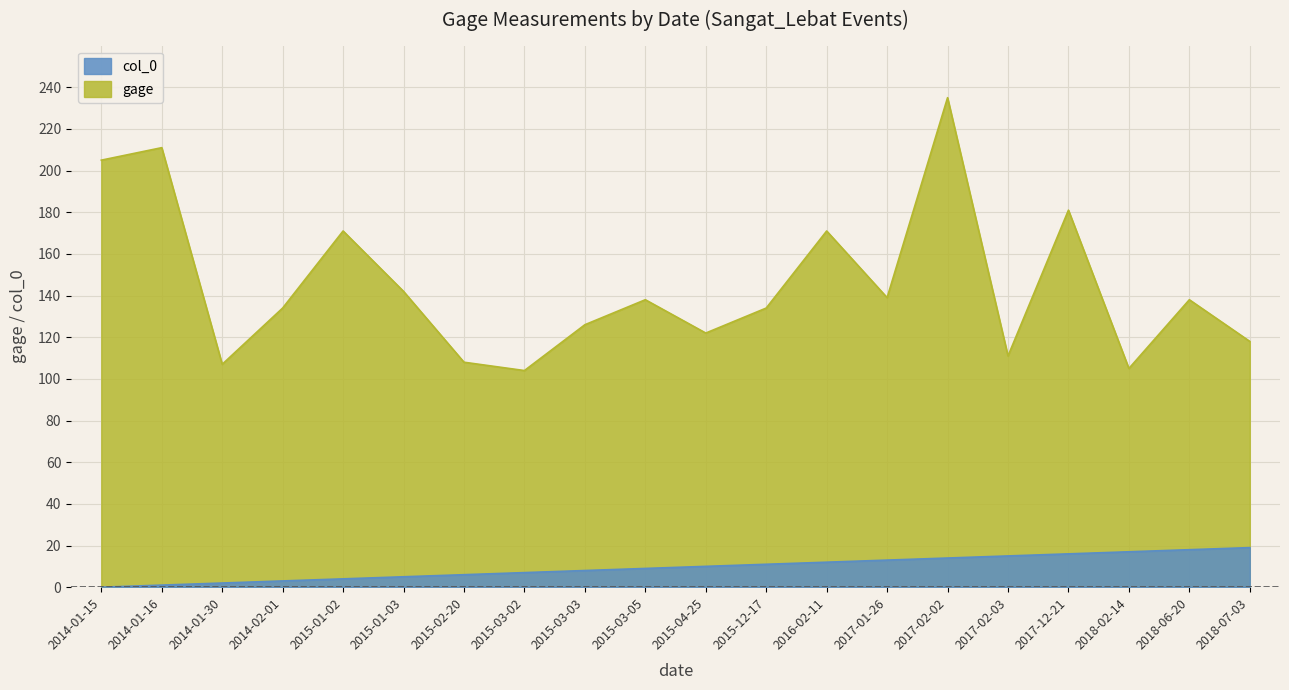

Reading left to right, extract all data points from this chart.

col_0: 2014-01-15=0	2014-01-16=1	2014-01-30=2	2014-02-01=3	2015-01-02=4	2015-01-03=5	2015-02-20=6	2015-03-02=7	2015-03-03=8	2015-03-05=9	2015-04-25=10	2015-12-17=11	2016-02-11=12	2017-01-26=13	2017-02-02=14	2017-02-03=15	2017-12-21=16	2018-02-14=17	2018-06-20=18	2018-07-03=19
gage: 2014-01-15=205	2014-01-16=211	2014-01-30=107	2014-02-01=134	2015-01-02=171	2015-01-03=142	2015-02-20=108	2015-03-02=104	2015-03-03=126	2015-03-05=138	2015-04-25=122	2015-12-17=134	2016-02-11=171	2017-01-26=139	2017-02-02=235	2017-02-03=111	2017-12-21=181	2018-02-14=105	2018-06-20=138	2018-07-03=118